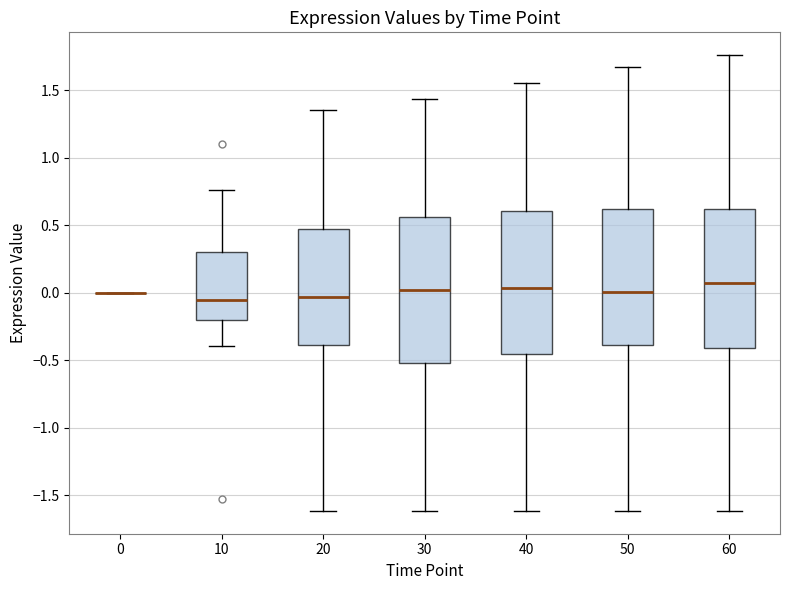

Where does the lower whisker of the box at x = 30 end on the y-axis? The values are not printed on the chart, so give them approximately, as read against the axis.

-1.60